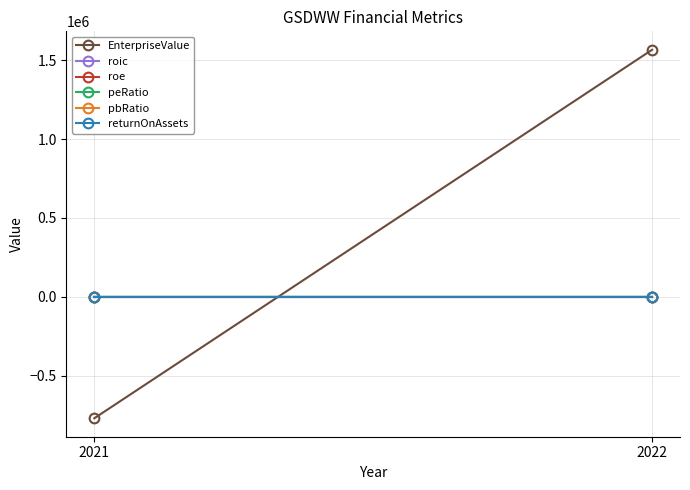

Between 2021 and 2022, which series saw the biggest shift?

EnterpriseValue